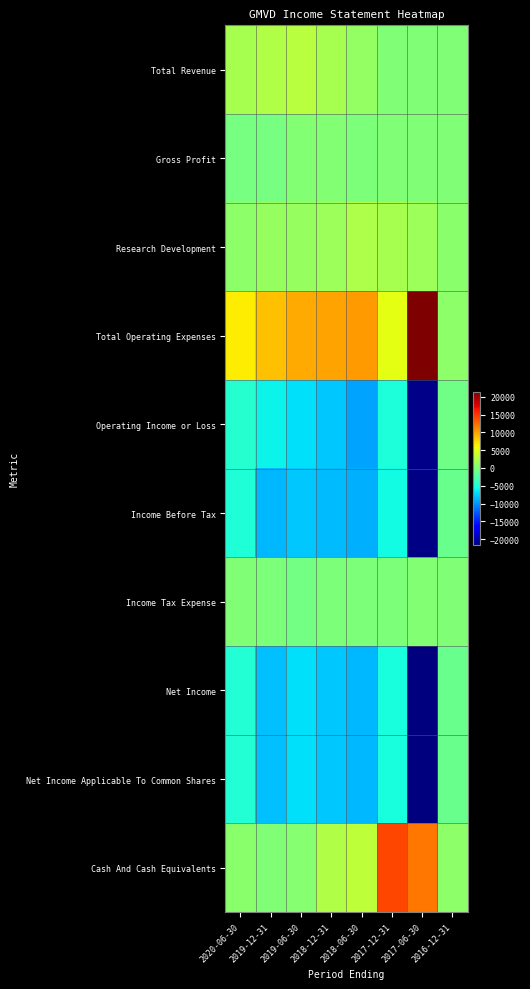

Reading left to right, what are all the values shown in this chart?

Total Revenue: 2020-06-30=2000	2019-12-31=2600	2019-06-30=2900	2018-12-31=2100	2018-06-30=1000	2017-12-31=100	2017-06-30=0	2016-12-31=0
Gross Profit: 2020-06-30=-500	2019-12-31=-500	2019-06-30=200	2018-12-31=200	2018-06-30=-100	2017-12-31=0	2017-06-30=0	2016-12-31=0
Research Development: 2020-06-30=700	2019-12-31=1300	2019-06-30=1300	2018-12-31=1600	2018-06-30=2400	2017-12-31=2000	2017-06-30=1500	2016-12-31=600
Total Operating Expenses: 2020-06-30=6600	2019-12-31=8600	2019-06-30=9700	2018-12-31=9900	2018-06-30=10300	2017-12-31=5300	2017-06-30=21300	2016-12-31=800
Operating Income or Loss: 2020-06-30=-4600	2019-12-31=-6000	2019-06-30=-6800	2018-12-31=-7800	2018-06-30=-9300	2017-12-31=-5200	2017-06-30=-21300	2016-12-31=-800
Income Before Tax: 2020-06-30=-5000	2019-12-31=-8500	2019-06-30=-7900	2018-12-31=-8400	2018-06-30=-8900	2017-12-31=-5700	2017-06-30=-21400	2016-12-31=-1100
Income Tax Expense: 2020-06-30=0	2019-12-31=-100	2019-06-30=-700	2018-12-31=-200	2018-06-30=-200	2017-12-31=-200	2017-06-30=300	2016-12-31=0
Net Income: 2020-06-30=-4900	2019-12-31=-8200	2019-06-30=-6800	2018-12-31=-7800	2018-06-30=-8500	2017-12-31=-5300	2017-06-30=-21700	2016-12-31=-1100
Net Income Applicable To Common Shares: 2020-06-30=-4900	2019-12-31=-8200	2019-06-30=-6800	2018-12-31=-7800	2018-06-30=-8500	2017-12-31=-5300	2017-06-30=-21700	2016-12-31=-1100
Cash And Cash Equivalents: 2020-06-30=500	2019-12-31=0	2019-06-30=400	2018-12-31=2600	2018-06-30=3200	2017-12-31=14200	2017-06-30=12000	2016-12-31=800